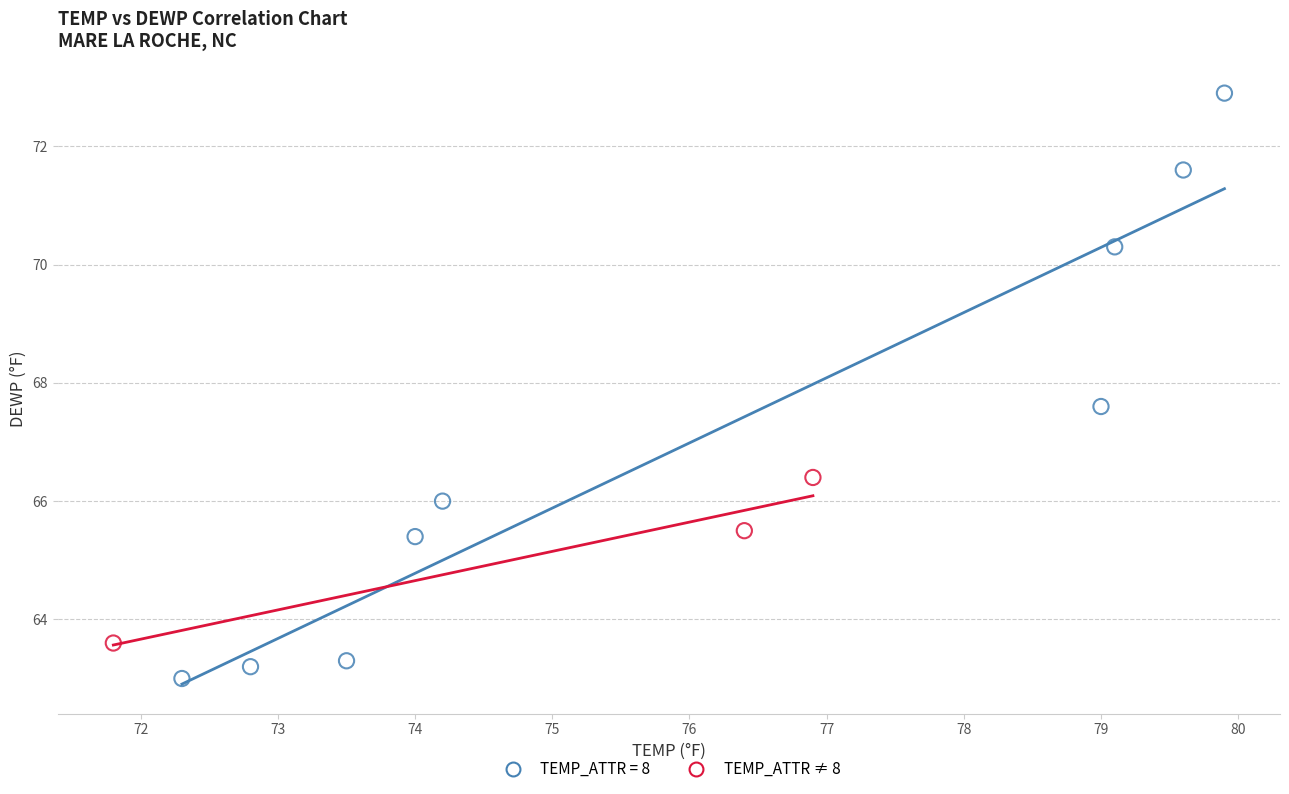

Which series contains the highest Y value?

TEMP_ATTR = 8